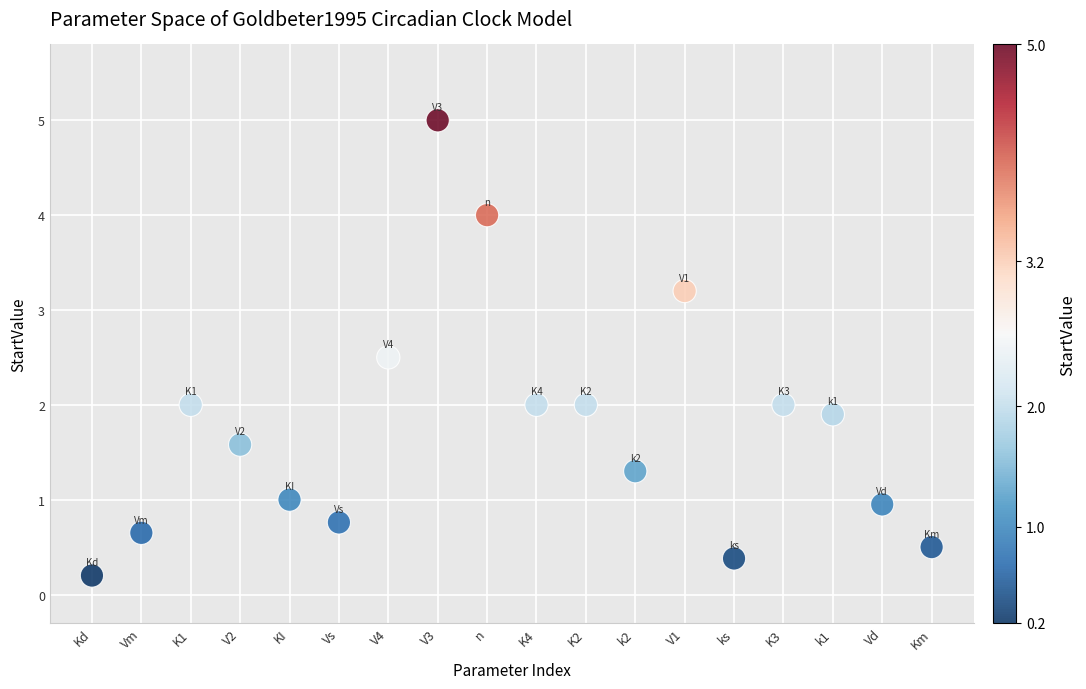

What is the range of Y values (max minus min)?

4.8